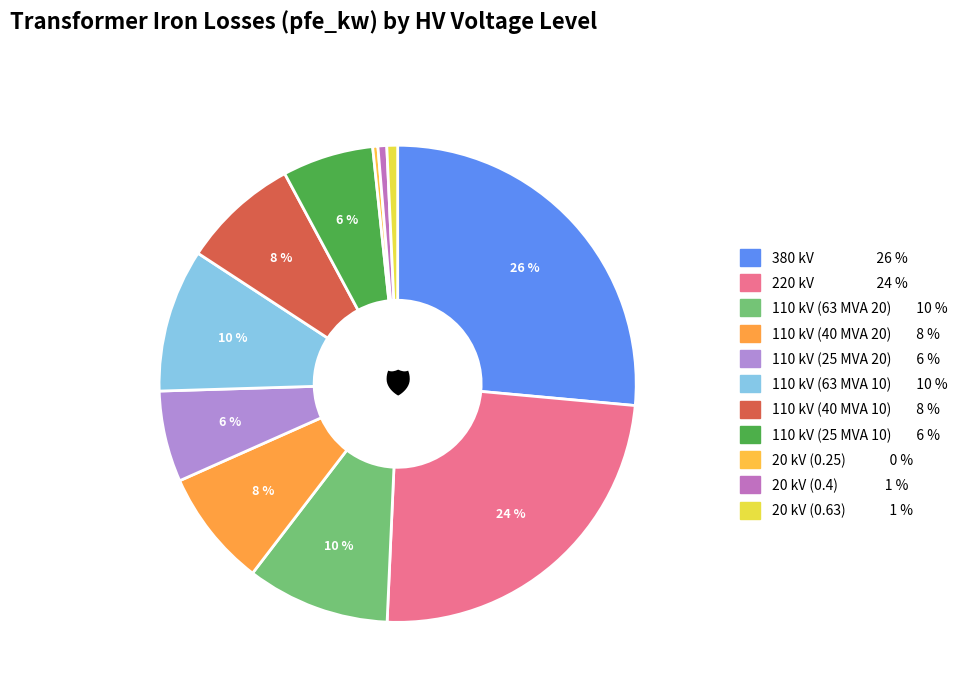

What is the largest slice in the pie chart?

380 kV